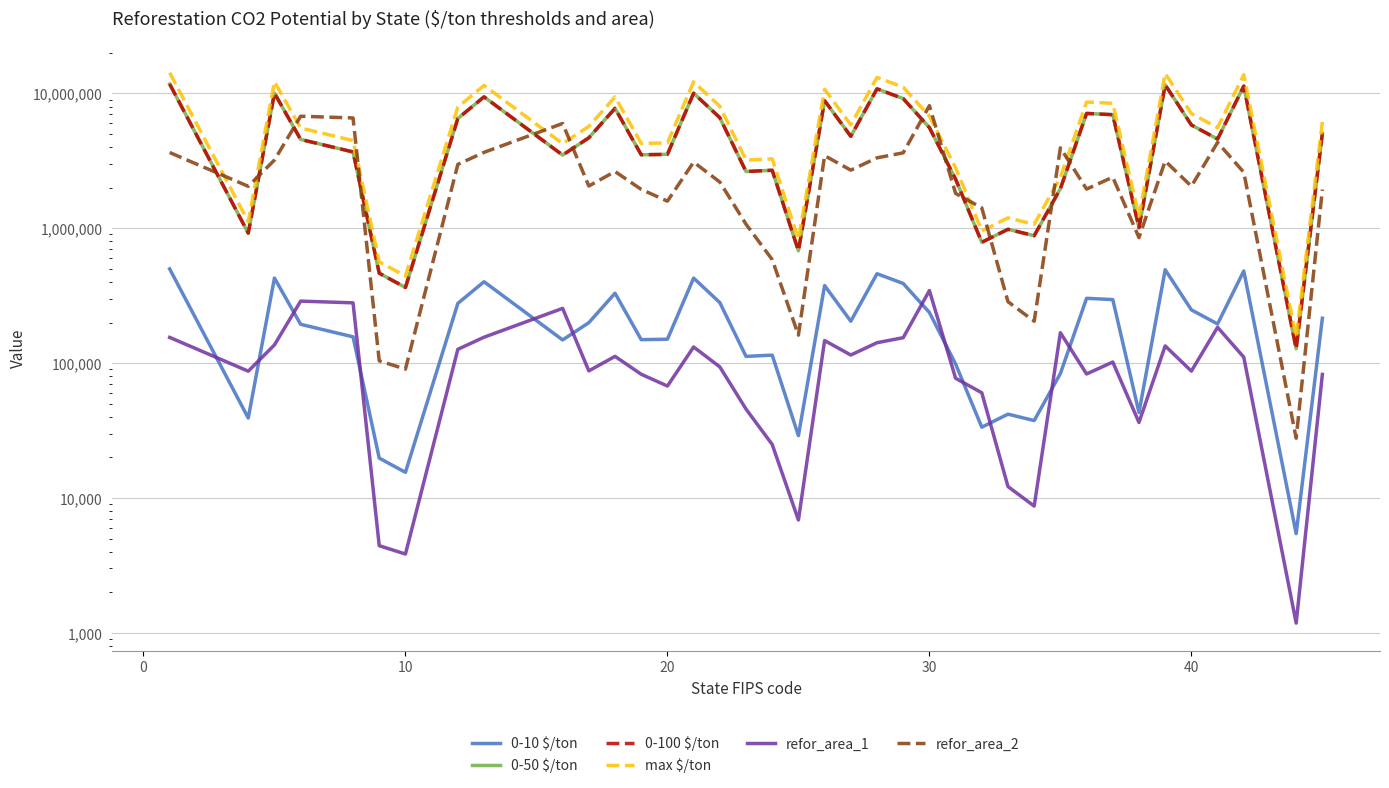

True or false: 0-10 $/ton and max $/ton intersect in this chart.

False